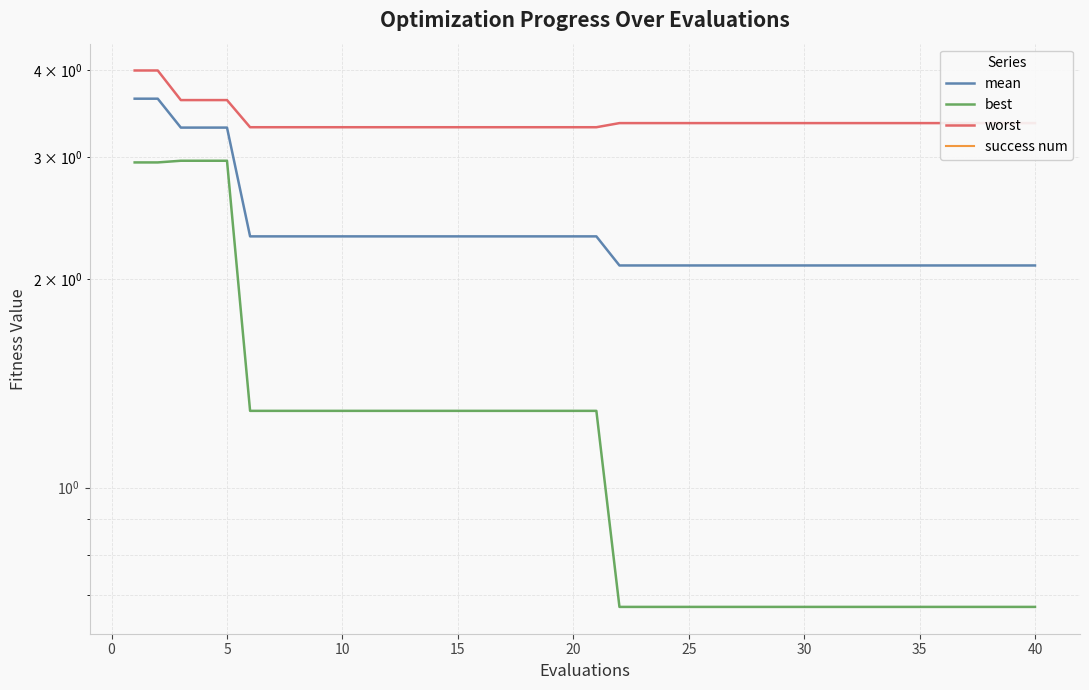

What is the difference between the mean values at 0 and 25?

1.3